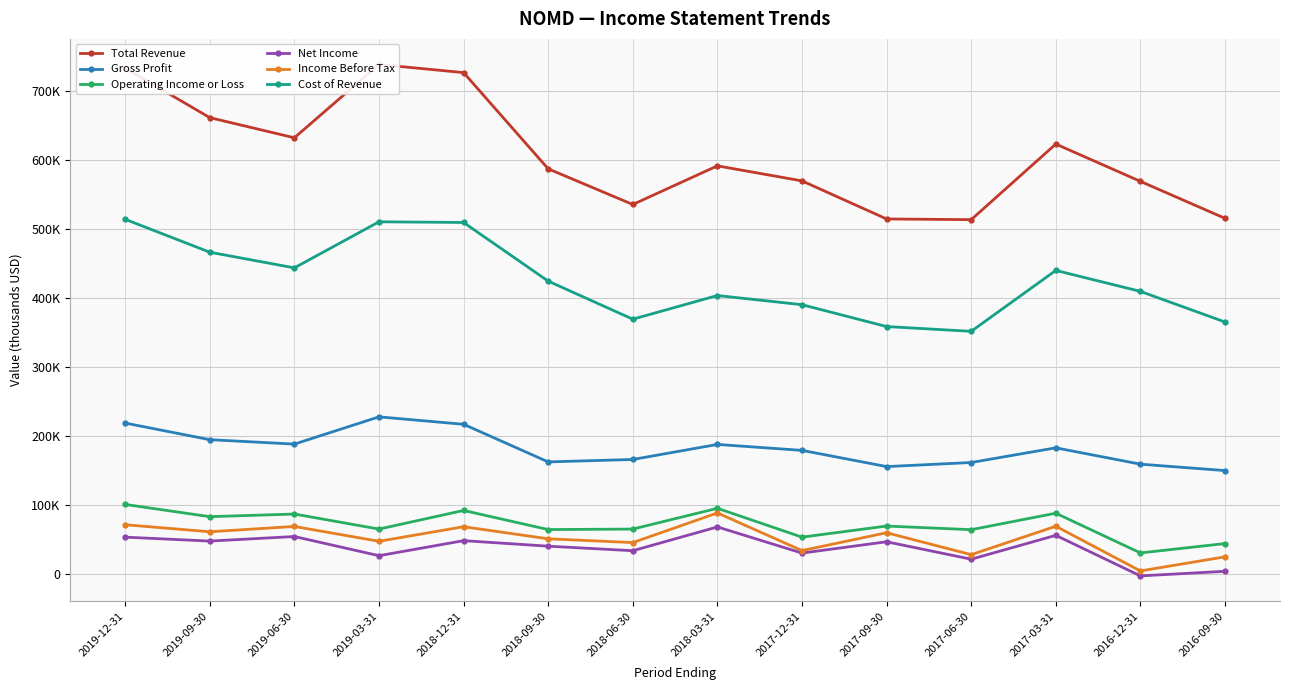

What is the average value of the Gross Profit series?

182543